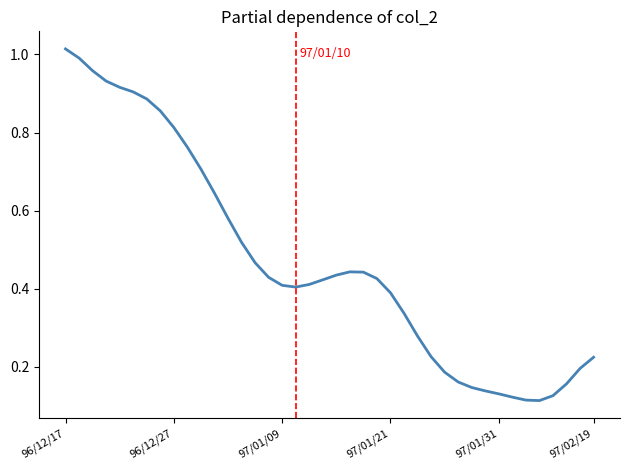

How many lines are shown in the chart?

1